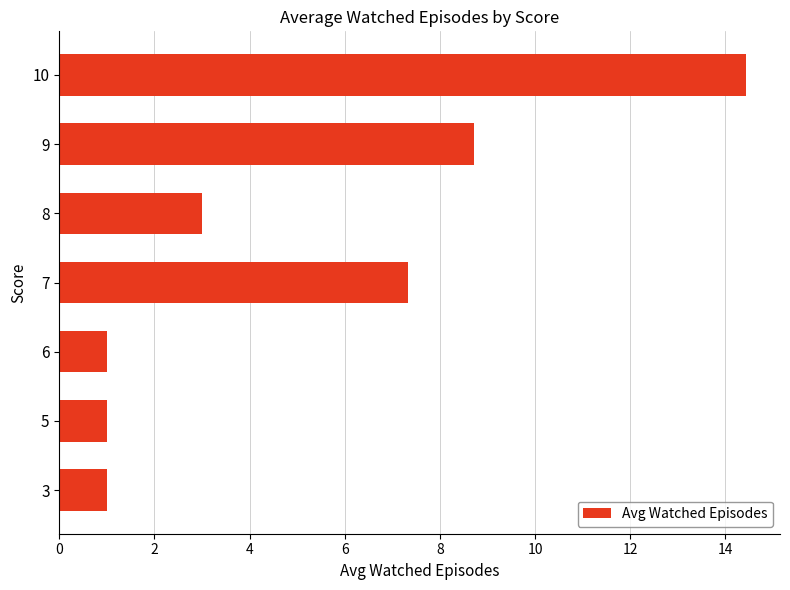

What is the change in value from 6 to 10?

+13.4